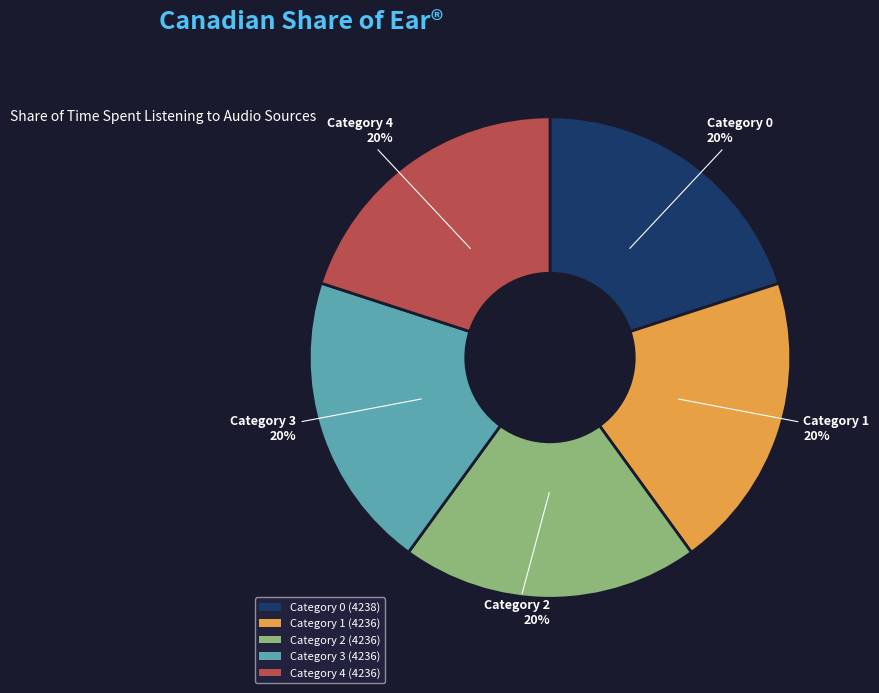

How many segments does this pie chart have?

5